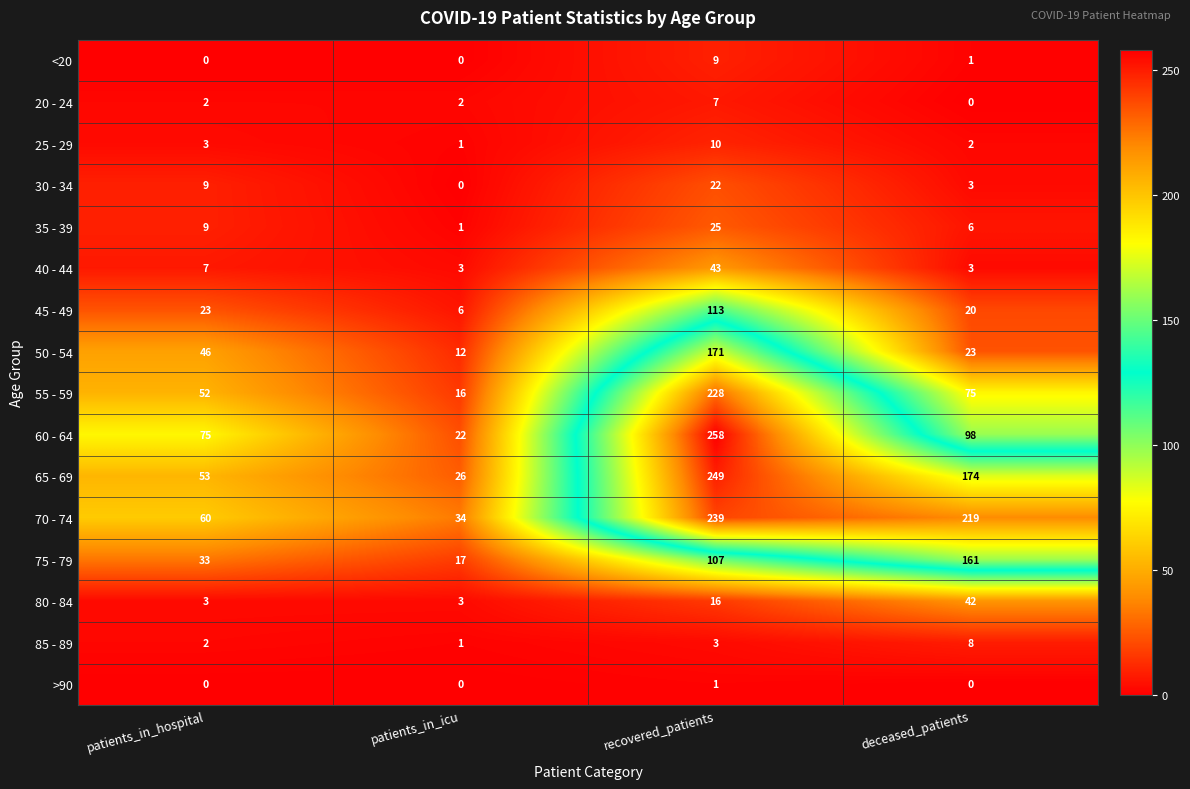

True or false: 60 - 64 has a value of 462 at recovered_patients.

False